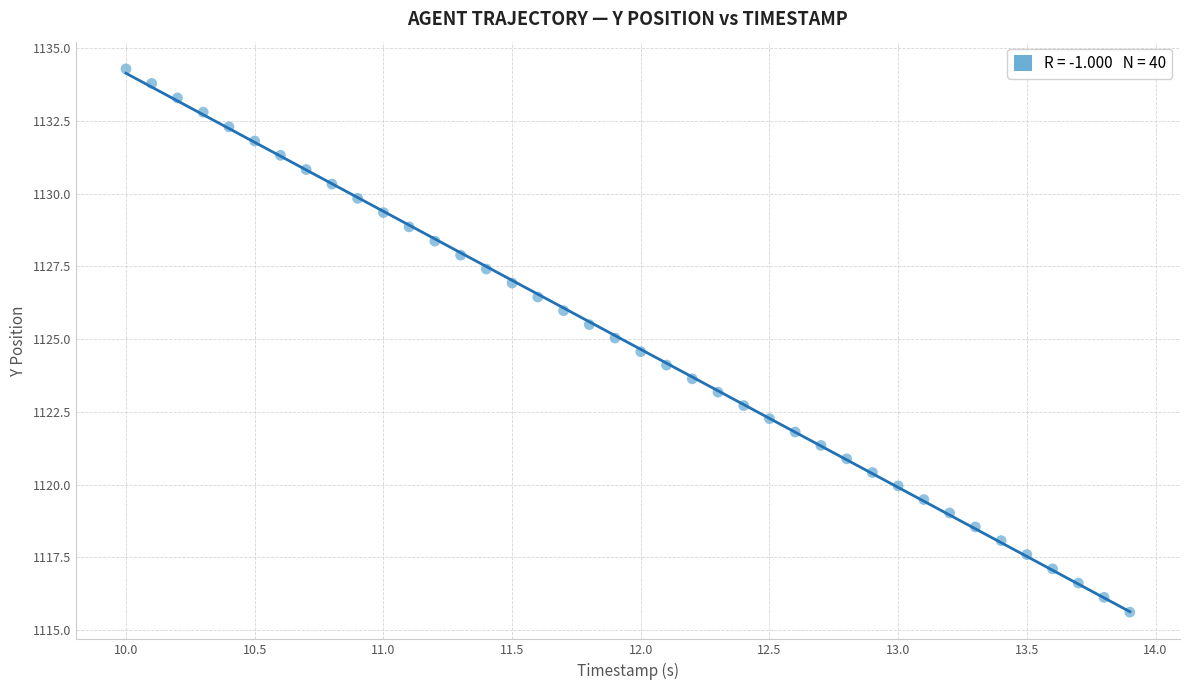

What is the range of X values (max minus min)?

3.9